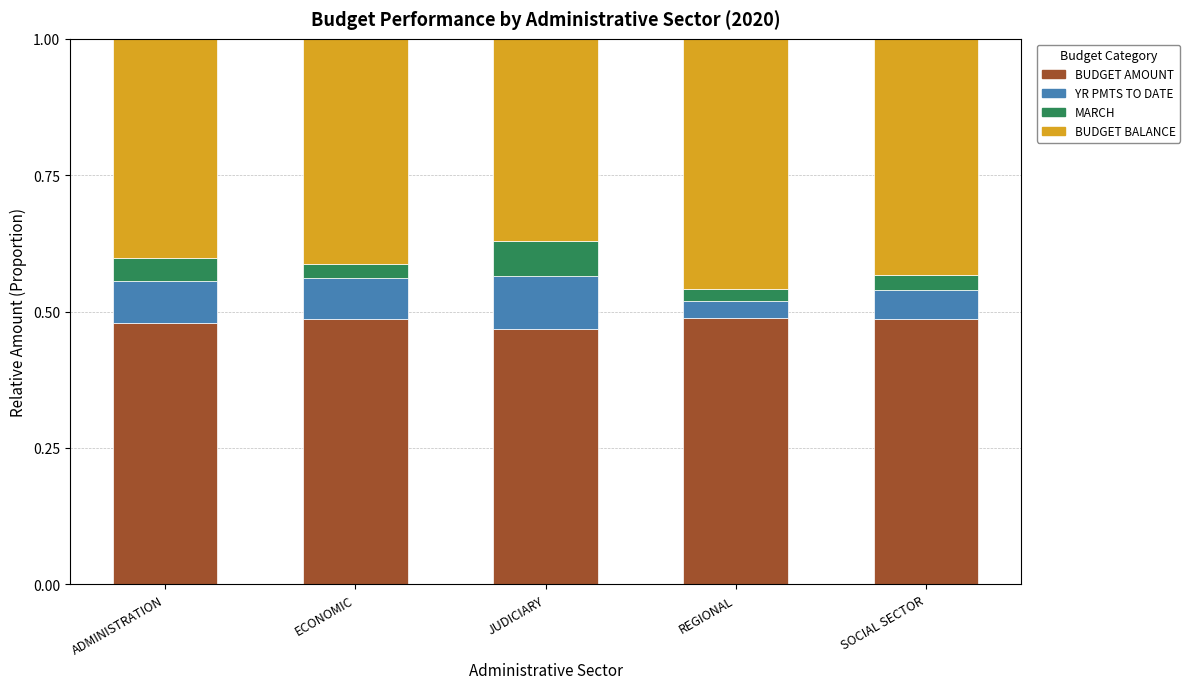

What are all the series names shown in the legend?

BUDGET AMOUNT, YR PMTS TO DATE, MARCH, BUDGET BALANCE